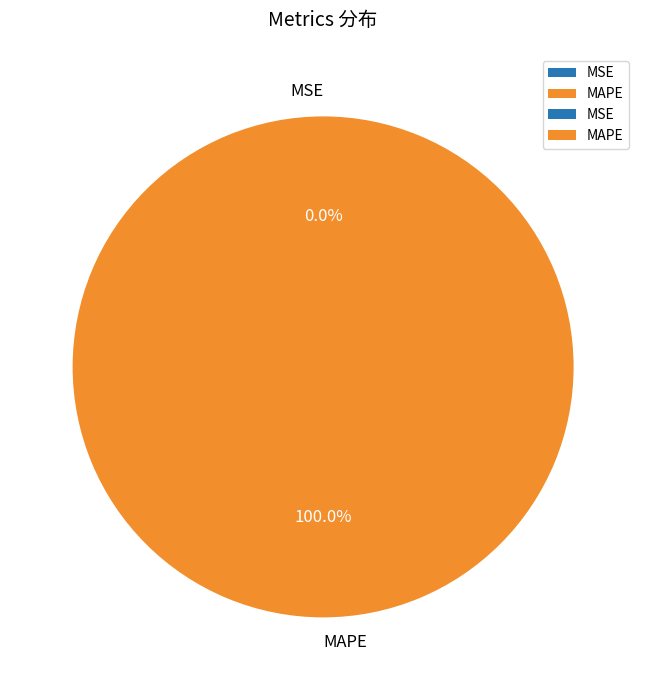

Is MAPE the majority of the pie?

Yes